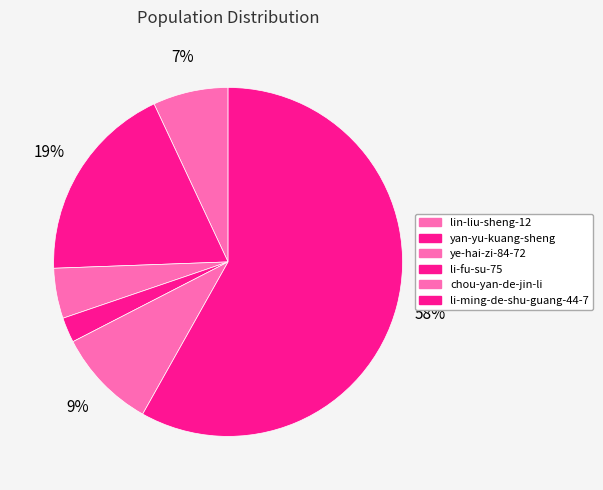

Count the number of slices in the pie.

6